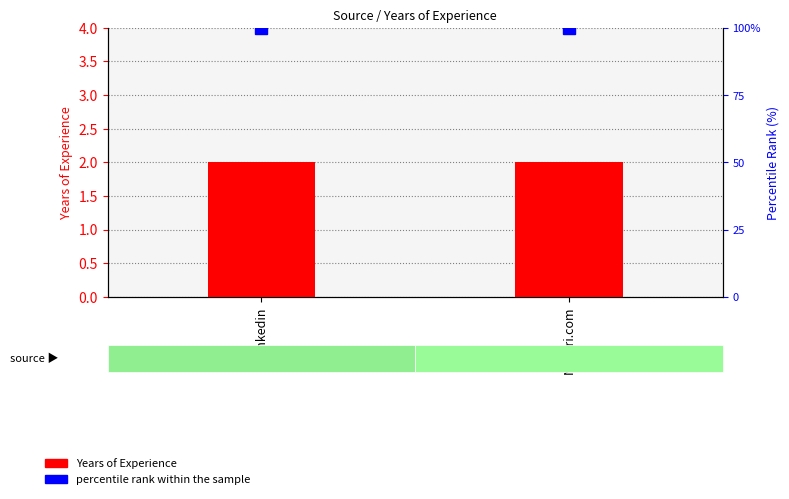

Reading left to right, what are all the values shown in this chart?

Years of Experience: Linkedin=2	Naukri.com=2
percentile rank within the sample: Linkedin=100	Naukri.com=100